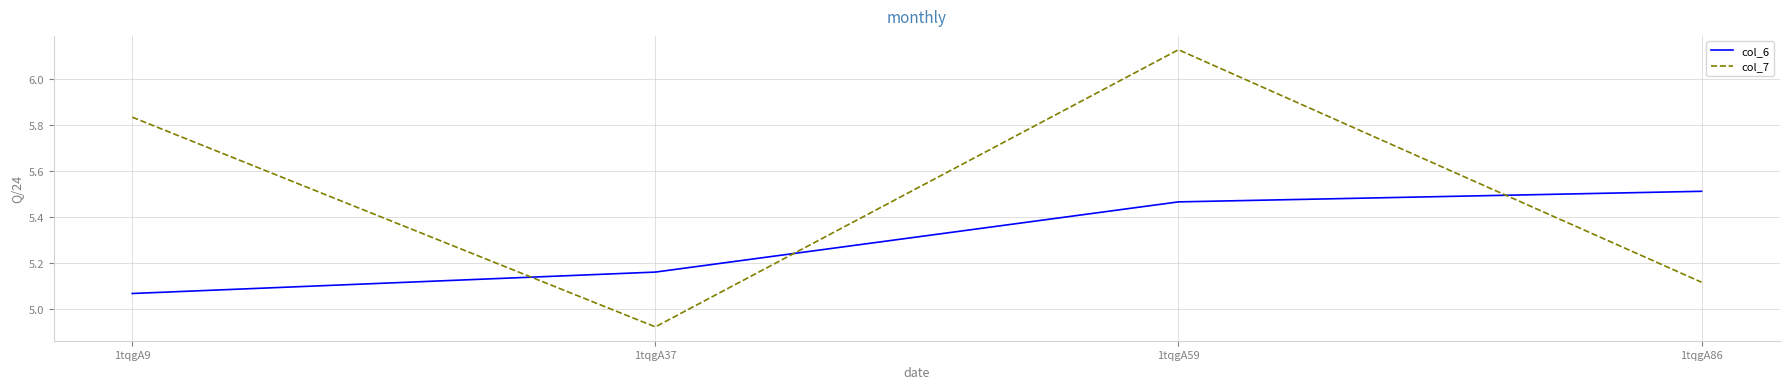

Between 1tqgA37 and 1tqgA86, which series saw the biggest shift?

col_6